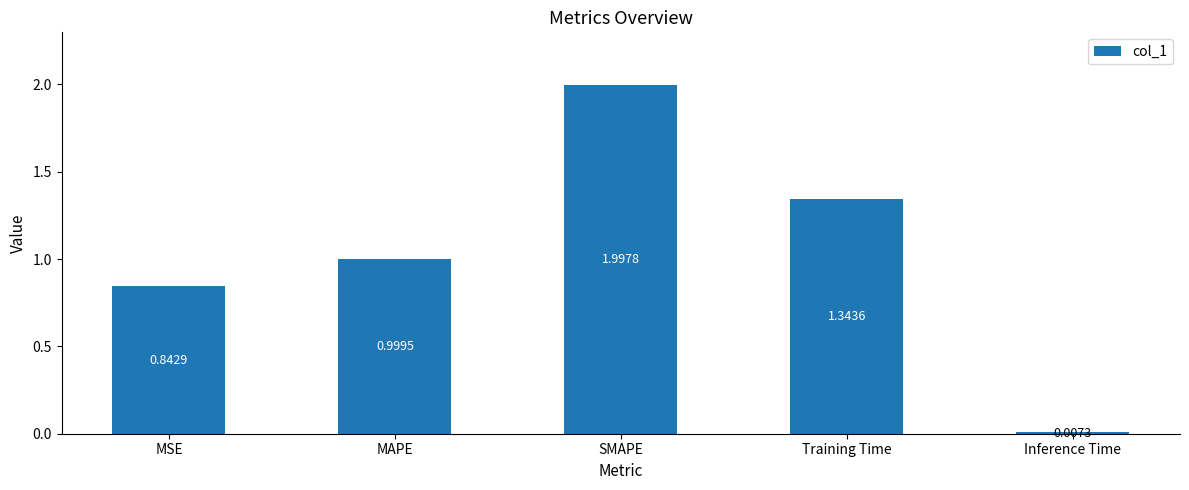

Rank the categories by value from lowest to highest.

Inference Time, MSE, MAPE, Training Time, SMAPE